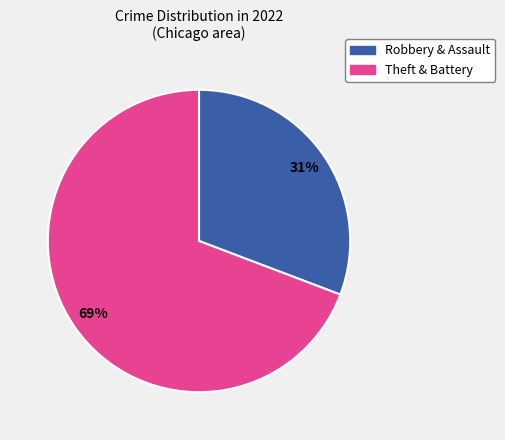

To the nearest percent, what is the difference between the largest and smallest slice percentages?

38%